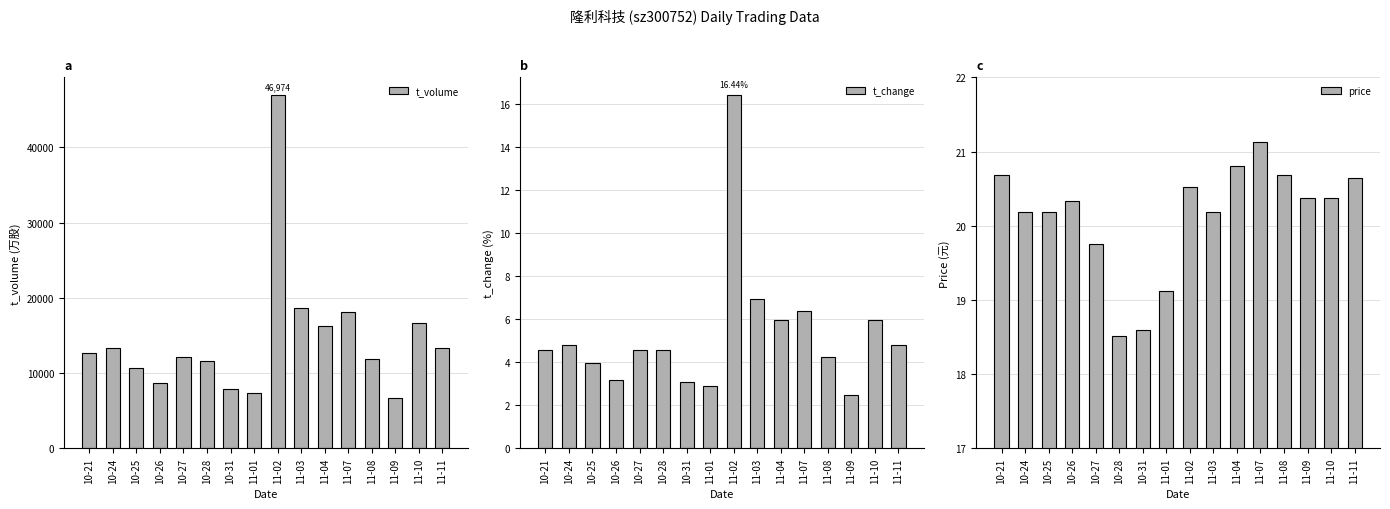

The price series shows 31.4 at 10-26. True or false?

False